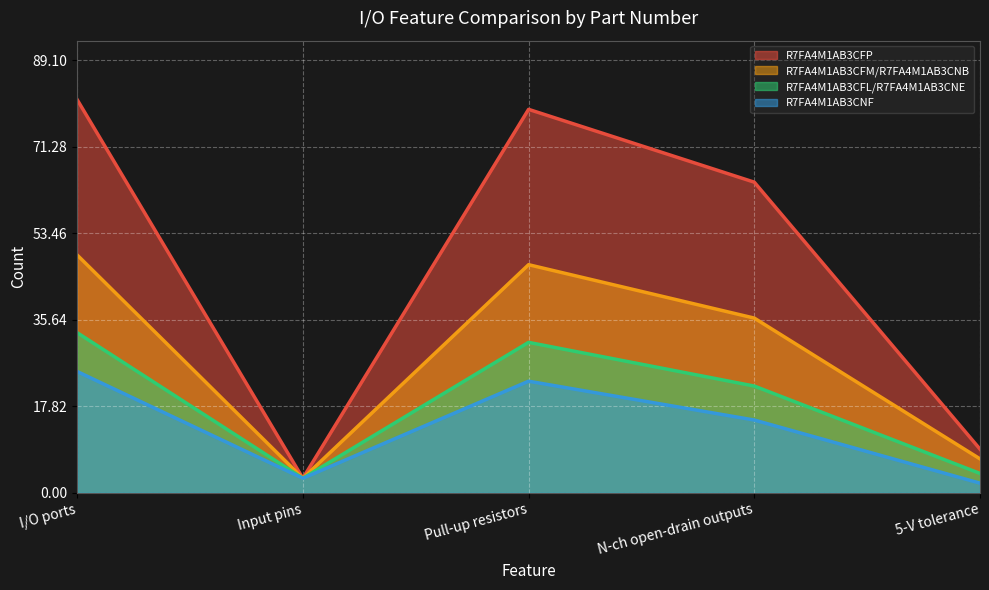

True or false: R7FA4M1AB3CFP and R7FA4M1AB3CFM/R7FA4M1AB3CNB cross at least once.

False